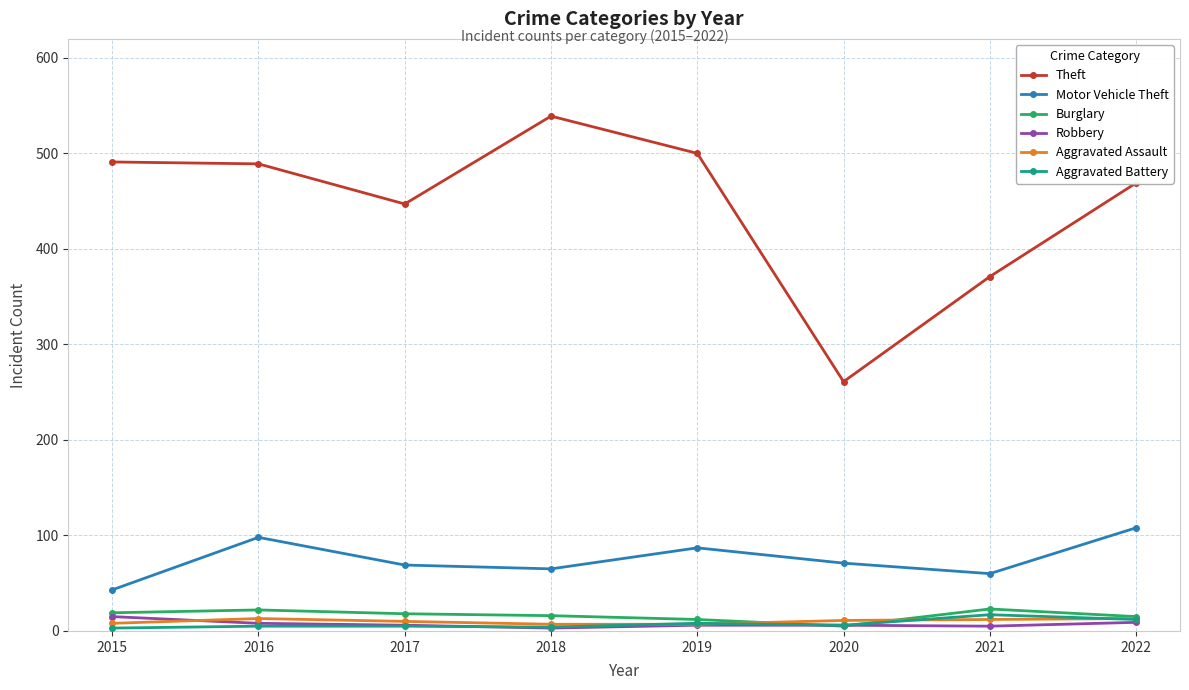

Is it true that Theft equals 98 at 2020?

False